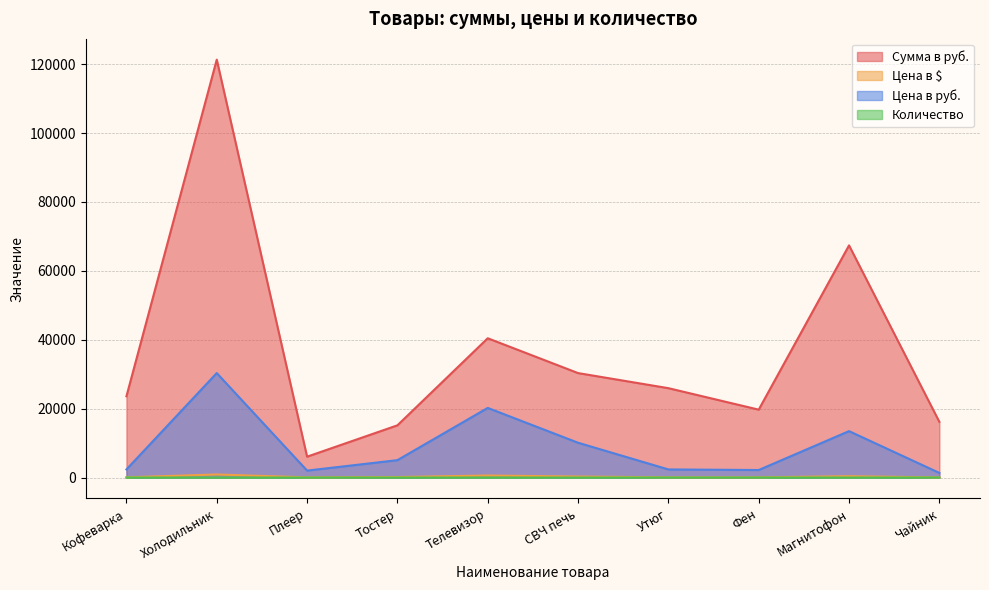

Does the chart have visible grid lines?

Yes